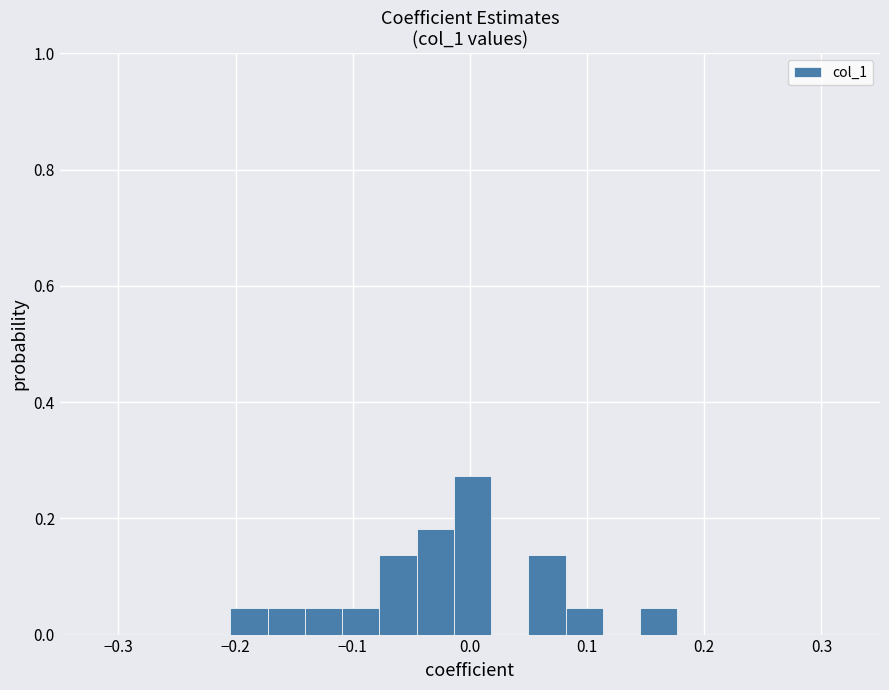

Read against the x-axis, roughly where is the centre of the tallest bar?

0.00